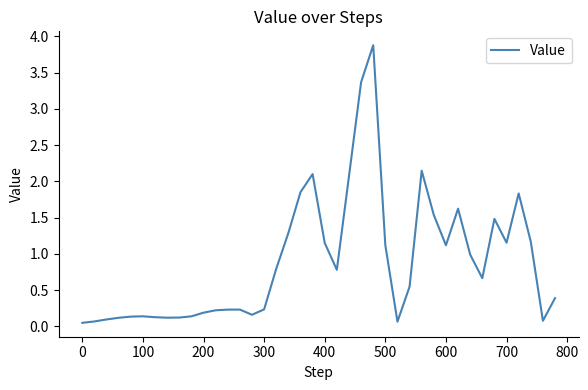

What is the greatest value displayed?

3.9